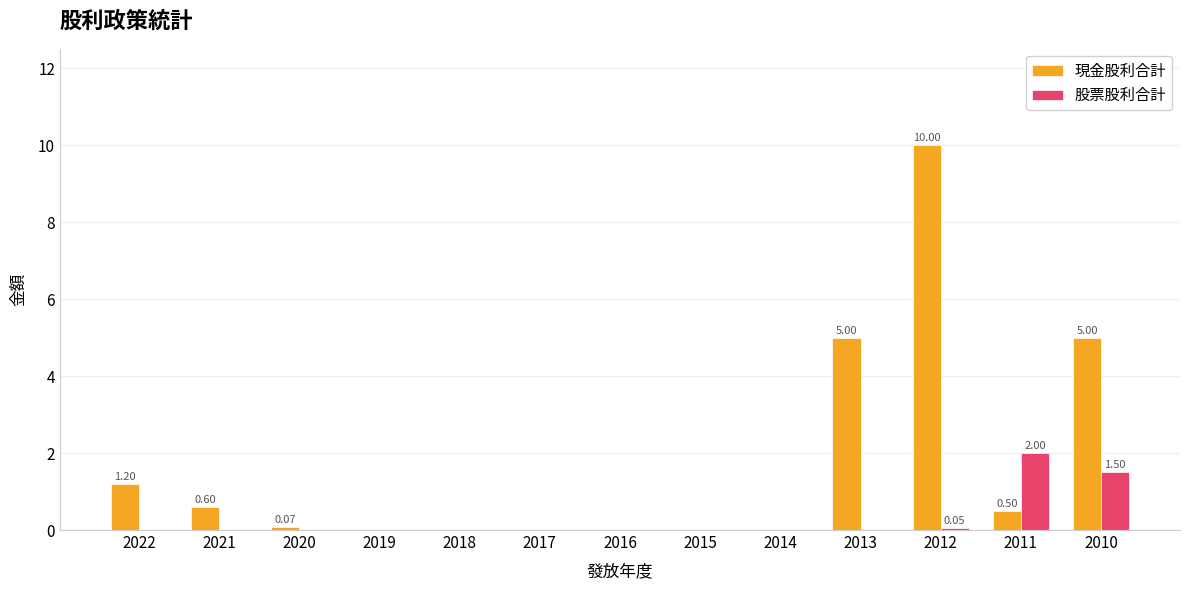

What is the sum of the 現金股利合計 values at 2022 and 2021?

1.8